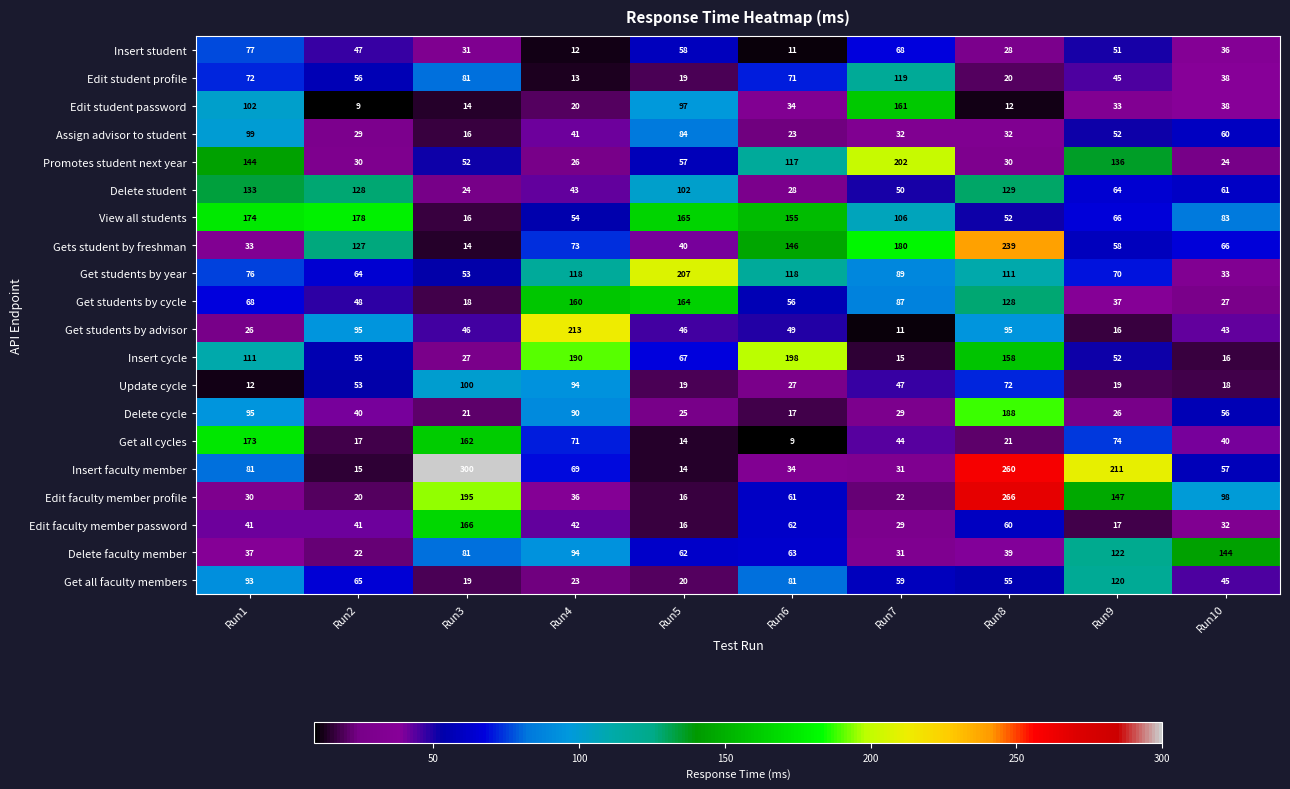

What is the sum of the Edit student password values at Run6 and Run9?

67